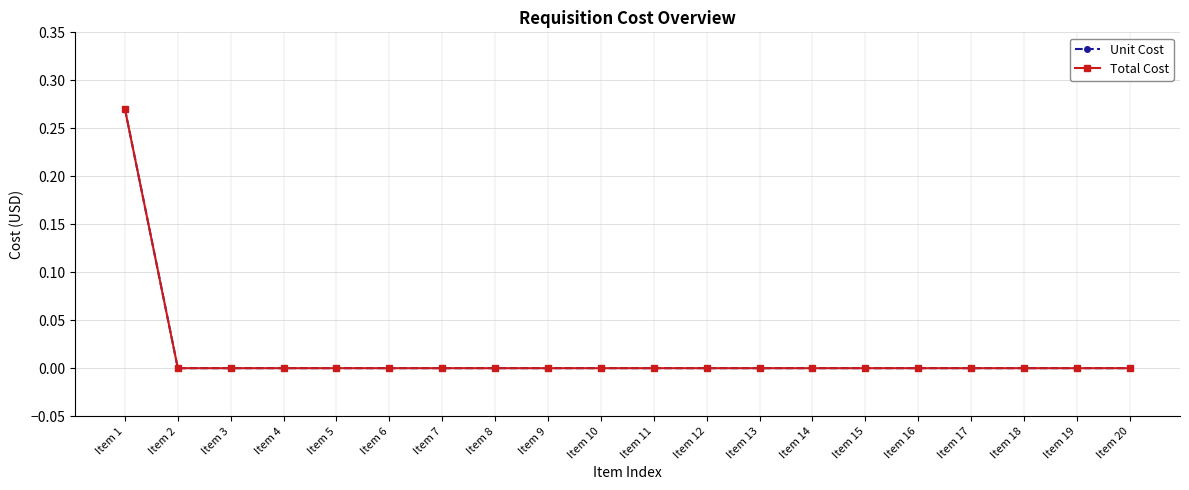

Is this an area chart (filled region under the line)?

No